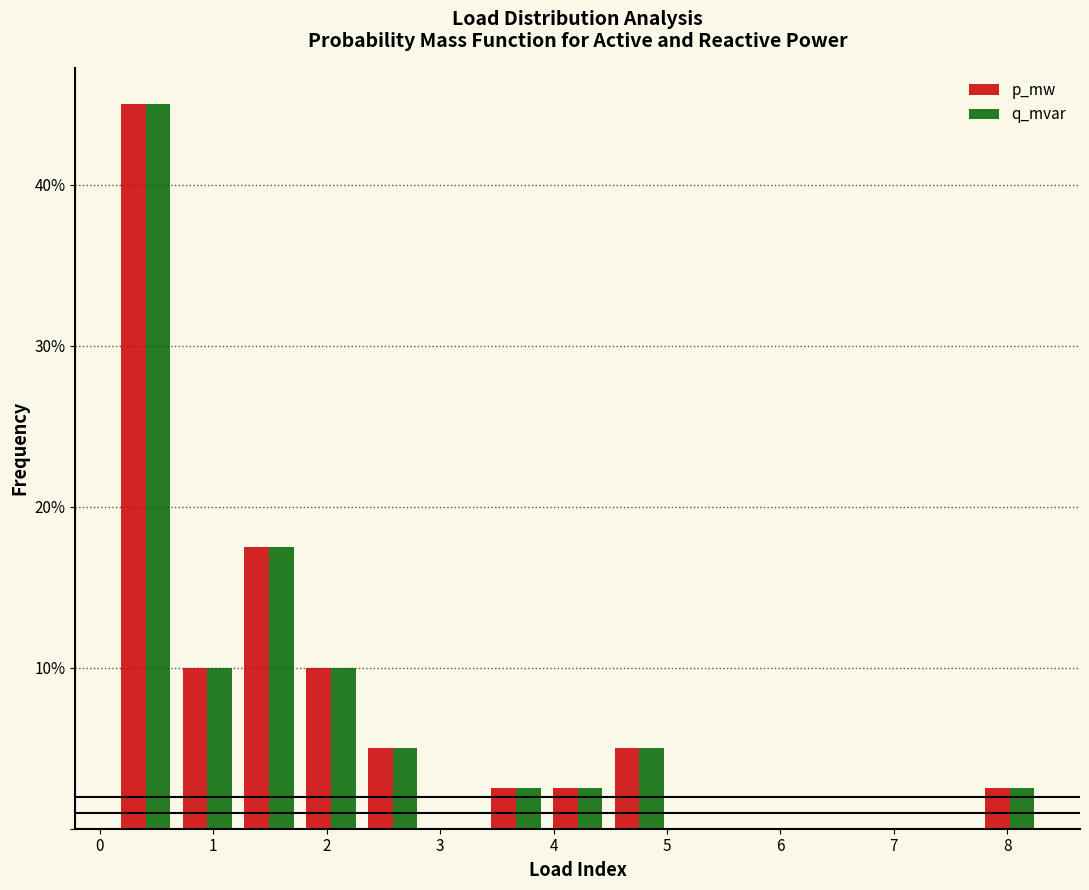

Reading left to right, transcribe this chart: for each range on the x-axis, give the height of each series' bar. Neither the bar edges nor the heights are printed on the chart, so give them approximately, as read against the axes.

0.1 to 0.7: p_mw=45	q_mvar=45
0.7 to 1.2: p_mw=10	q_mvar=10
1.2 to 1.8: p_mw=18	q_mvar=18
1.8 to 2.3: p_mw=10	q_mvar=10
2.3 to 2.9: p_mw=5	q_mvar=5
2.9 to 3.4: p_mw=0	q_mvar=0
3.4 to 3.9: p_mw=3	q_mvar=3
3.9 to 4.5: p_mw=3	q_mvar=3
4.5 to 5.0: p_mw=5	q_mvar=5
5.0 to 5.6: p_mw=0	q_mvar=0
5.6 to 6.1: p_mw=0	q_mvar=0
6.1 to 6.7: p_mw=0	q_mvar=0
6.7 to 7.2: p_mw=0	q_mvar=0
7.2 to 7.7: p_mw=0	q_mvar=0
7.7 to 8.3: p_mw=3	q_mvar=3